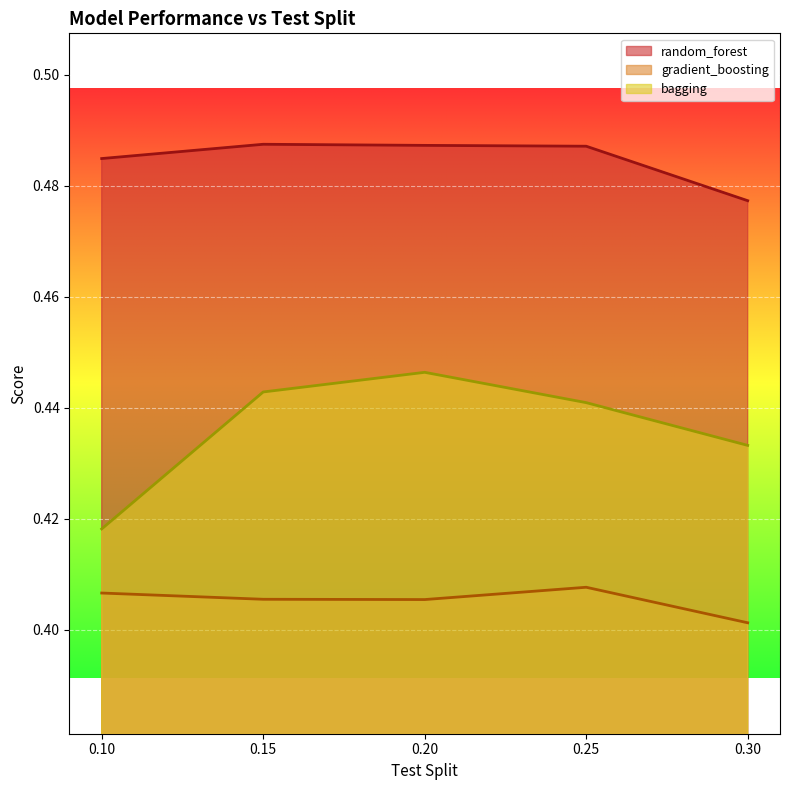

What is the sum of the random_forest values at 0.15 and 0.2?

1.0